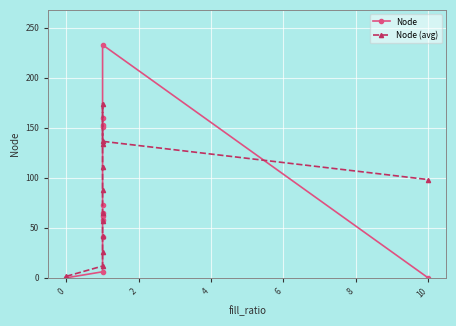

Reading right to left, list all the values displayed in this chart.

Node: 0.0	233.0	160.0	153.0	151.0	73.0	65.0	62.0	58.0	41.0	6.0	0.0
Node (avg): 98.2	136.5	174.2	134.2	110.5	87.8	64.5	56.5	41.8	26.2	11.8	1.5